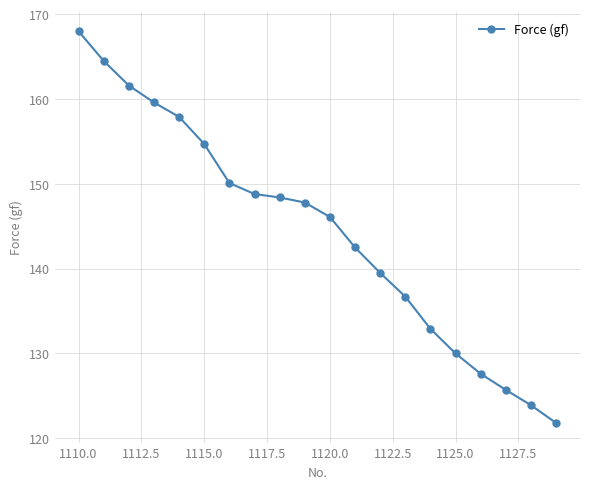

How many lines are shown in the chart?

1